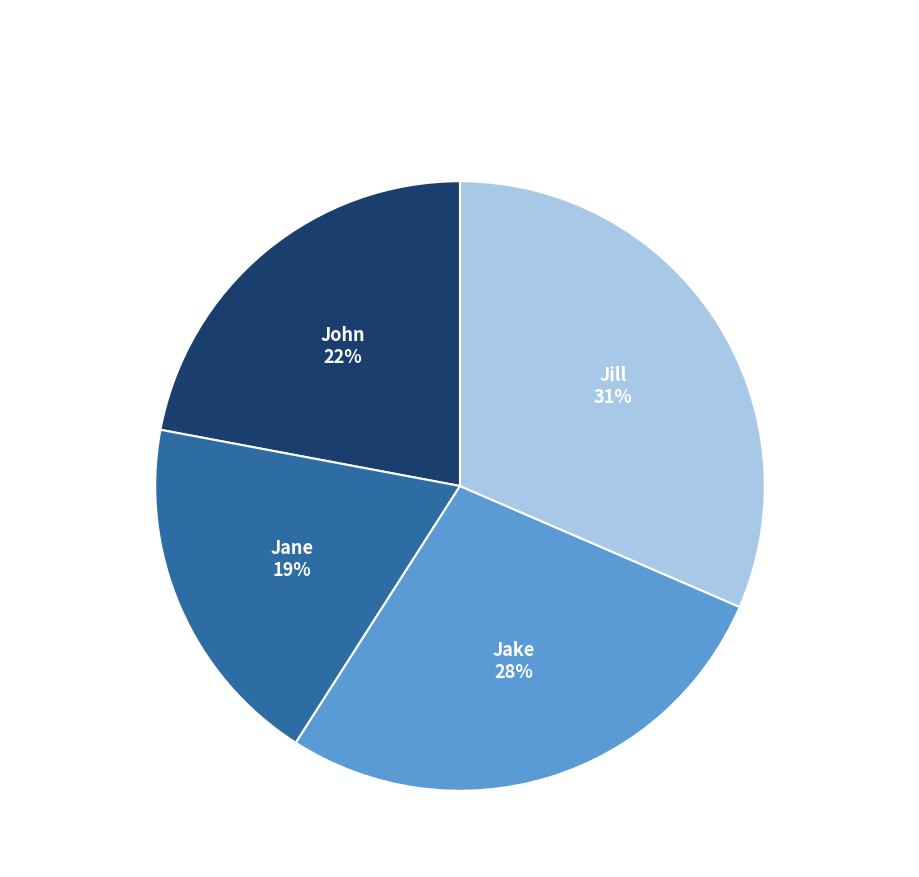

Which has a higher value, Jill or Jane?

Jill